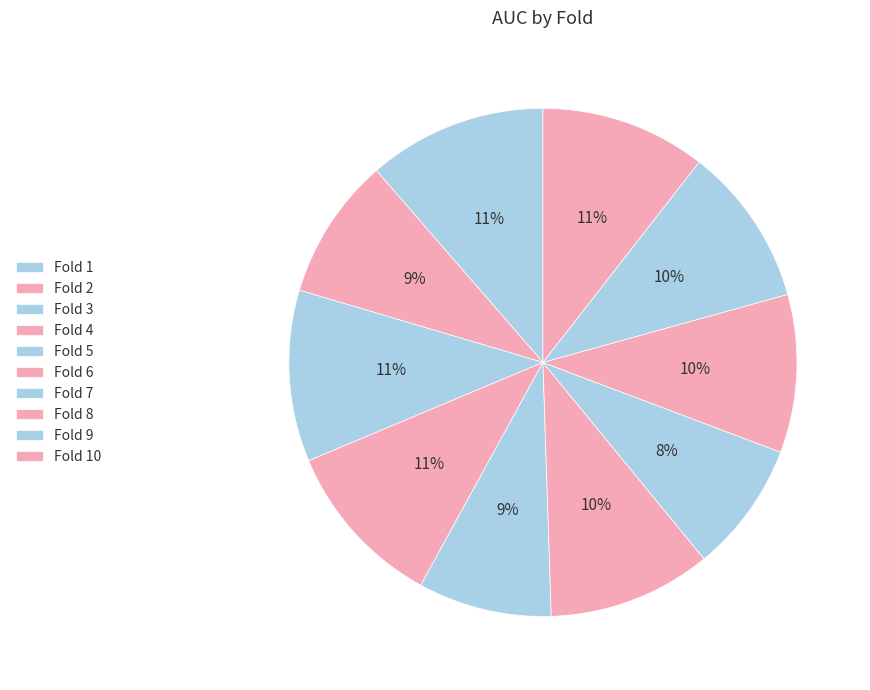

How many segments does this pie chart have?

10